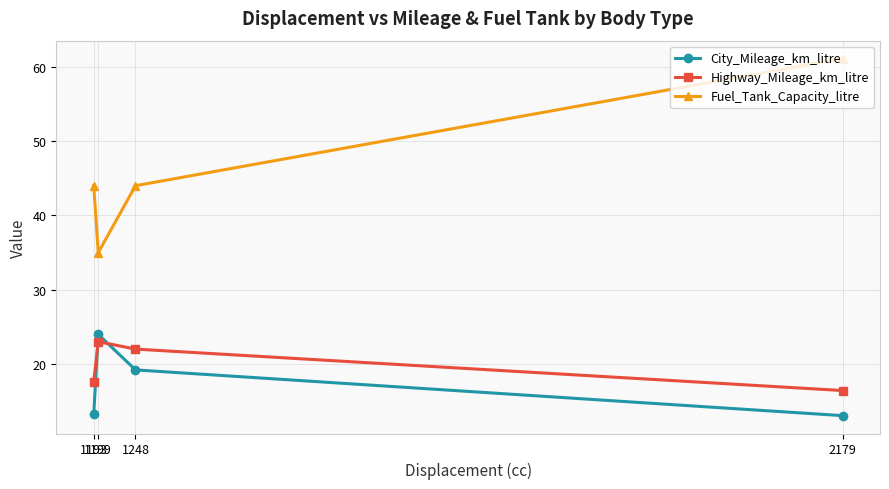

What is the value of the Highway_Mileage_km_litre point at the 4th from the left?

16.4